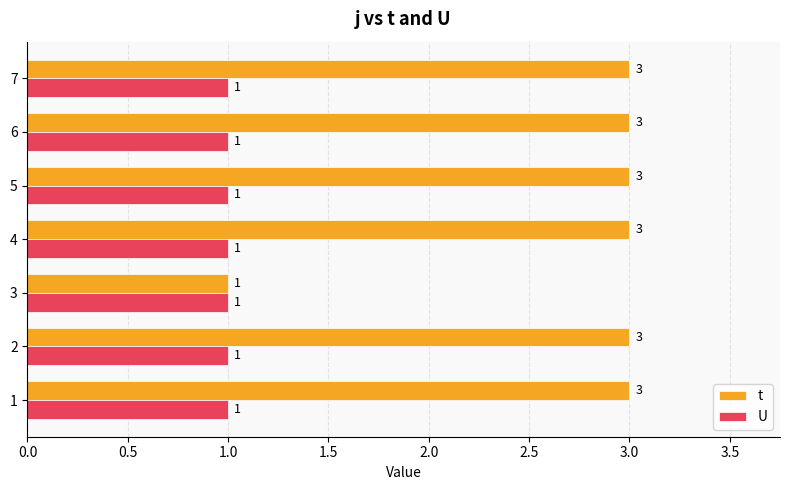

Which series has the largest range (max minus min)?

t